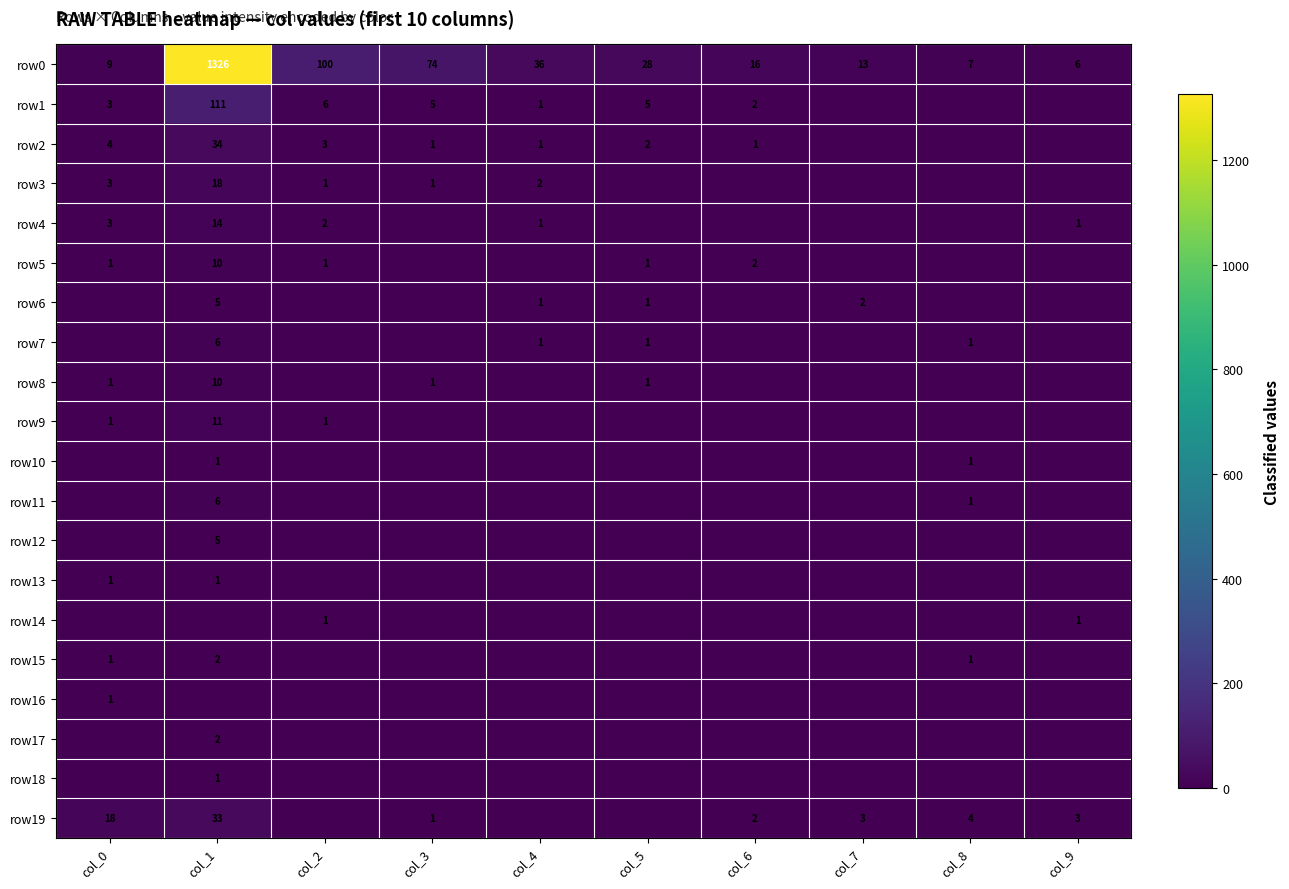

The row15 series shows 2 at col_1. True or false?

True